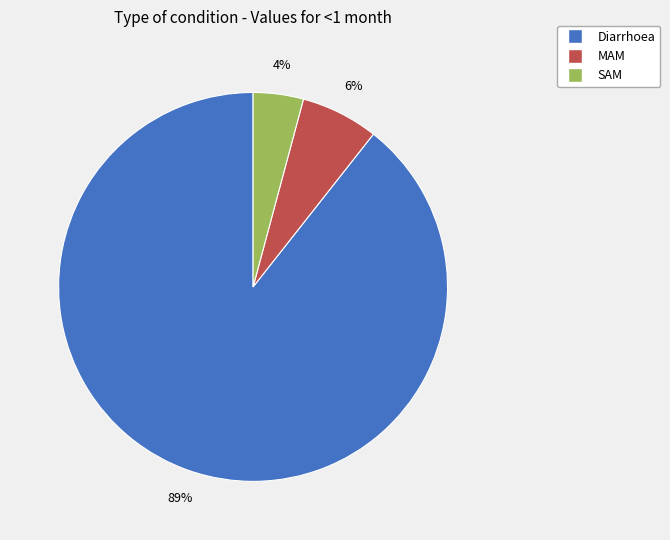

Combined, do SAM and Diarrhoea account for over 50%?

Yes